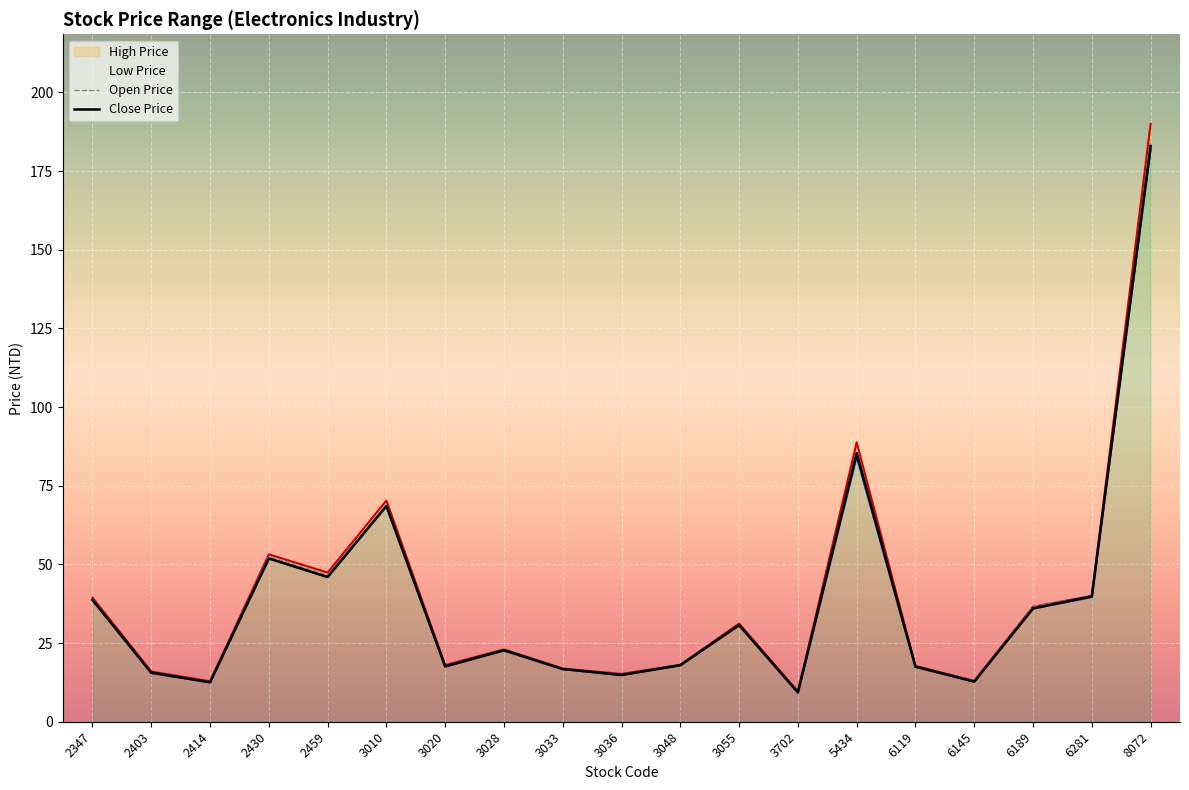

How many interior local peaks does the Open Price series have?

5